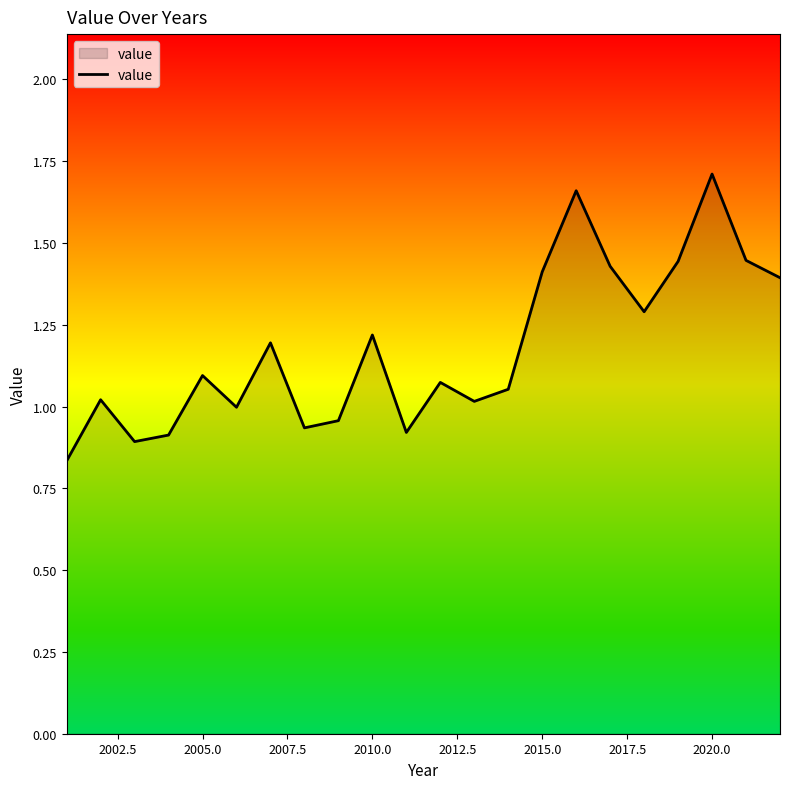

Does the chart display data point markers on the line(s)?

No